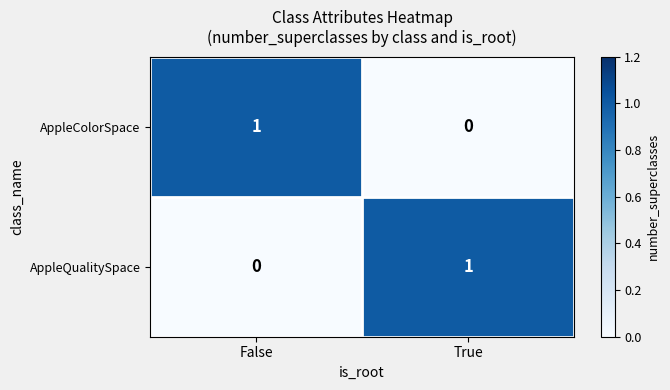

Where is AppleQualitySpace nearest to the value 0?

False